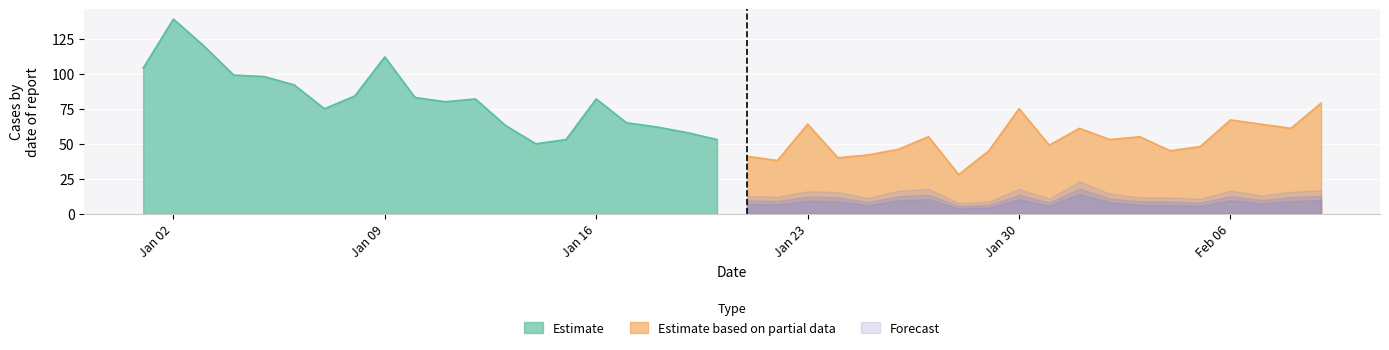

At which label does Estimate reach its peak?

Jan 02